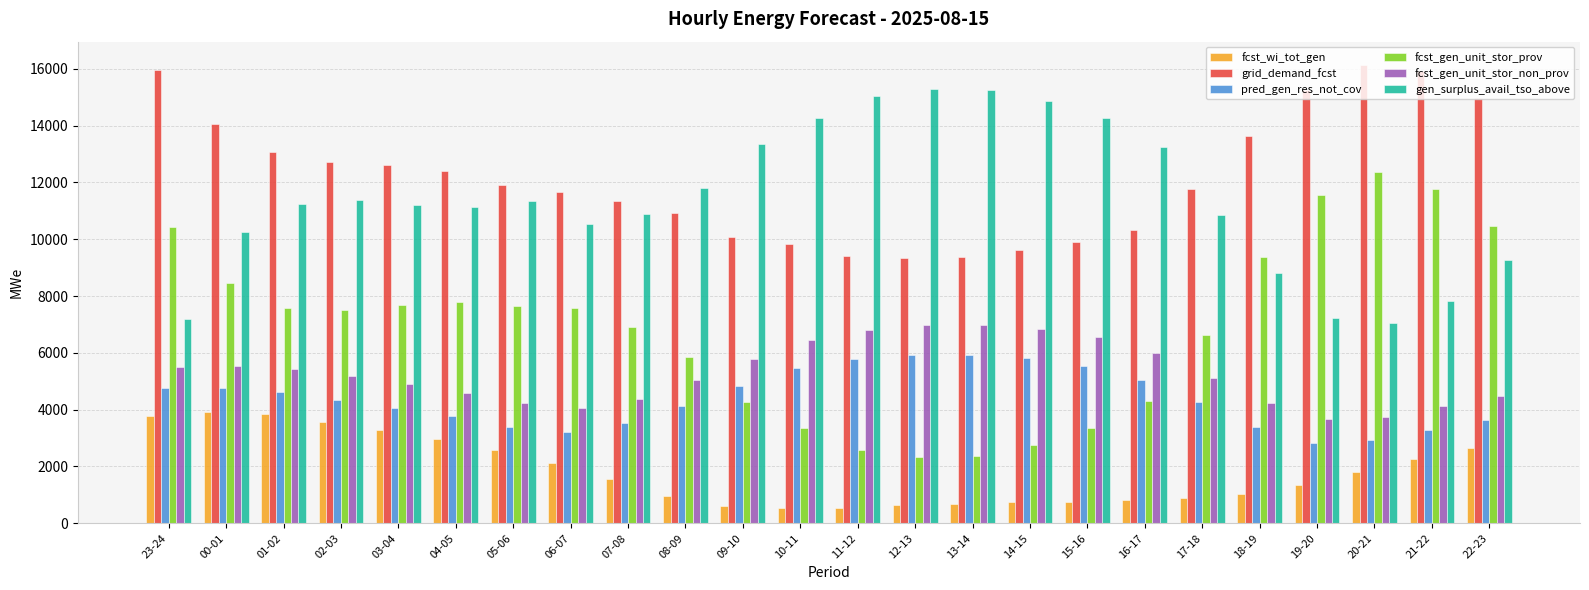

How many distinct data groups are displayed?

6